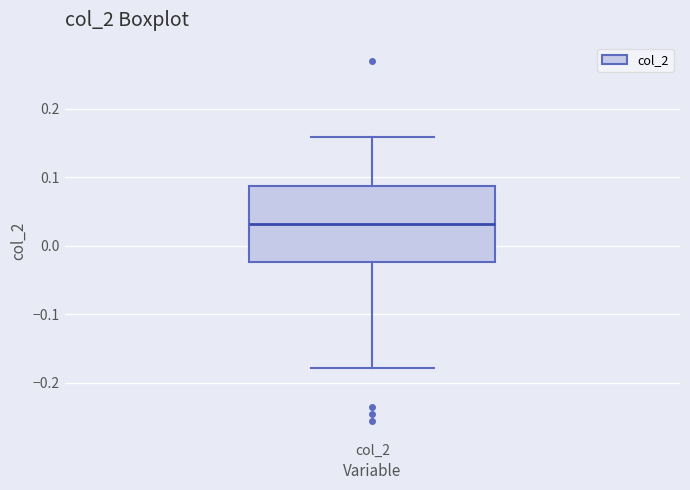

Read this box plot against the y-axis: the position of the median line, the range covered by the box, and the ends of both whiskers. The values are not printed on the chart, so give them approximately, as read against the axis.

median 0.03, box -0.02 to 0.09, whiskers -0.18 to 0.16